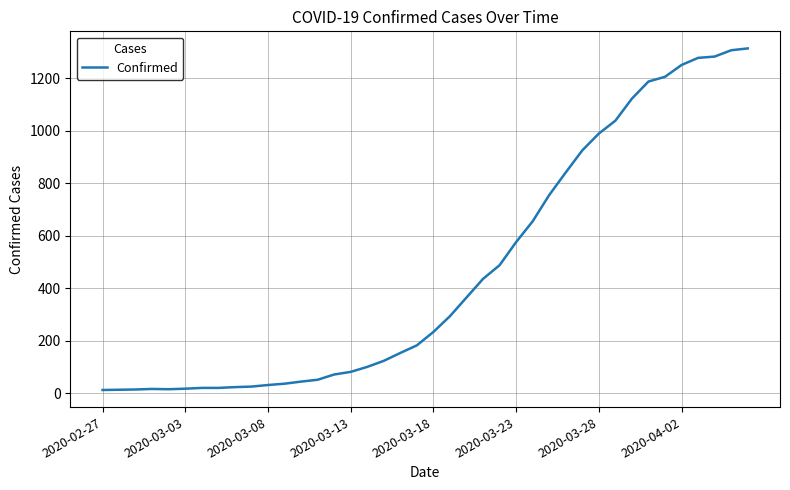

At which category does the chart reach its minimum across all series?

2020-02-27